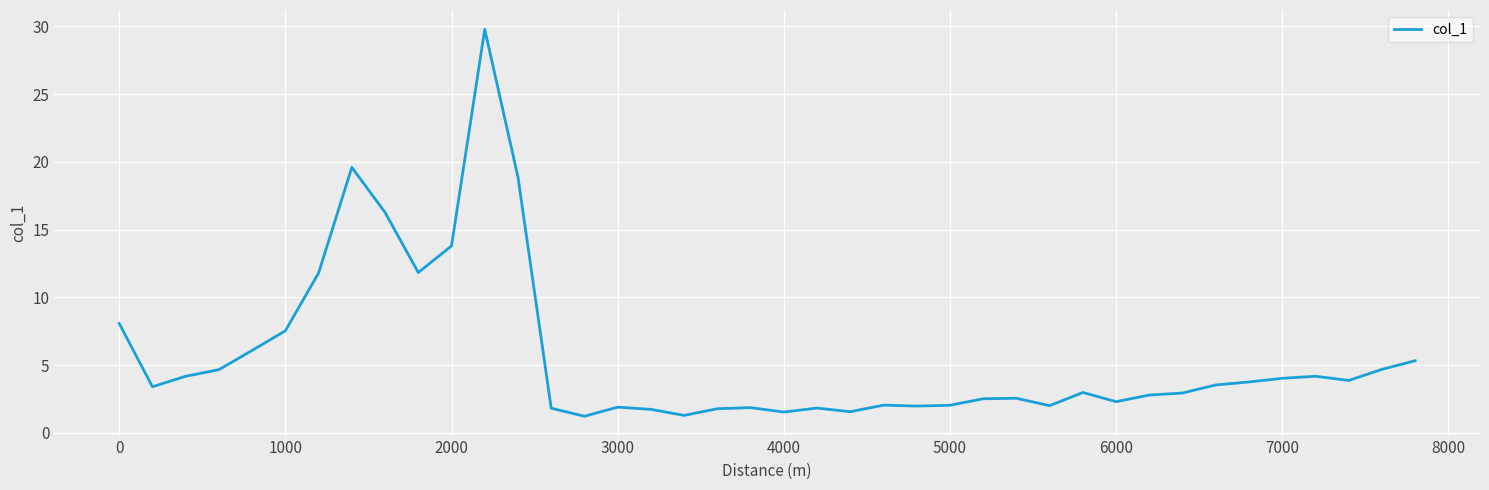

What is the greatest value displayed?

29.8